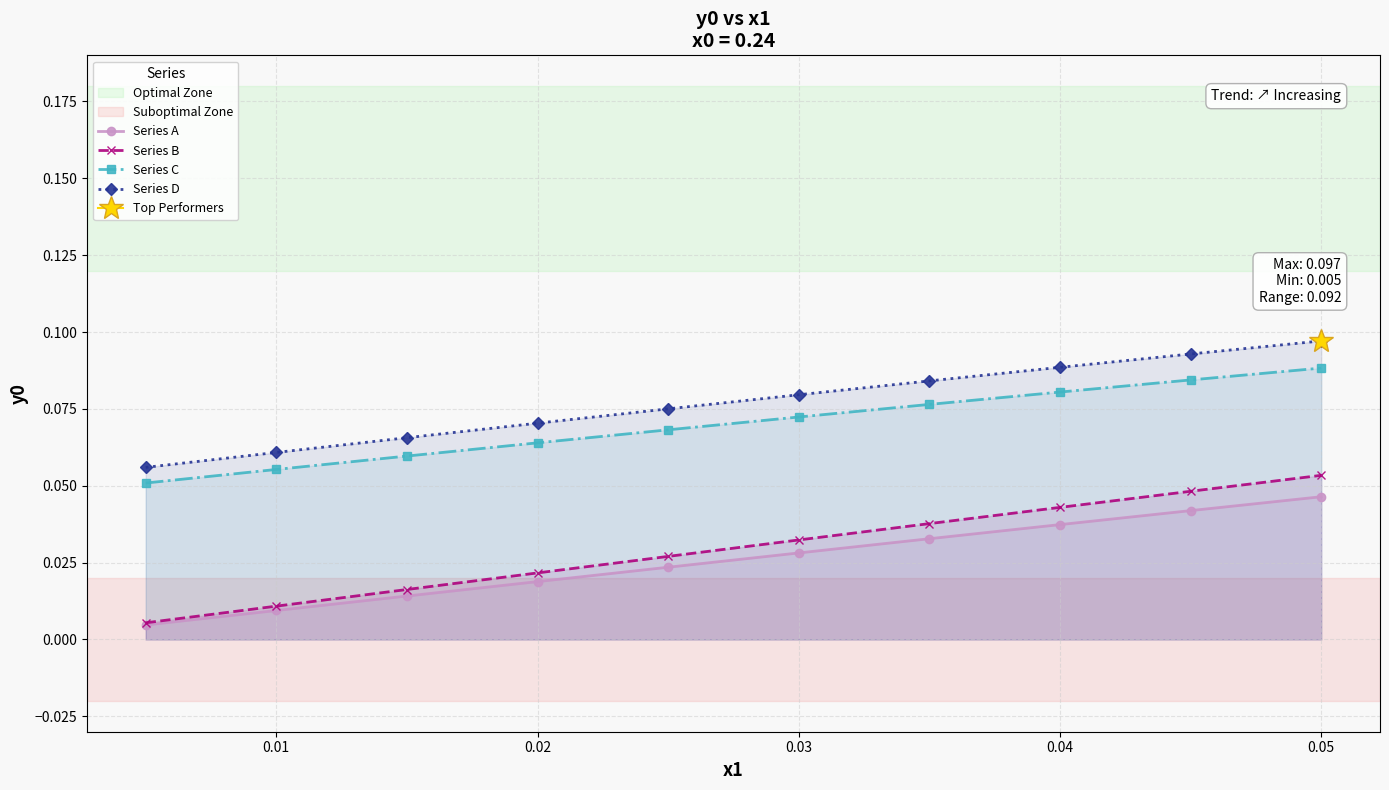

True or false: Series D and Series A intersect in this chart.

False